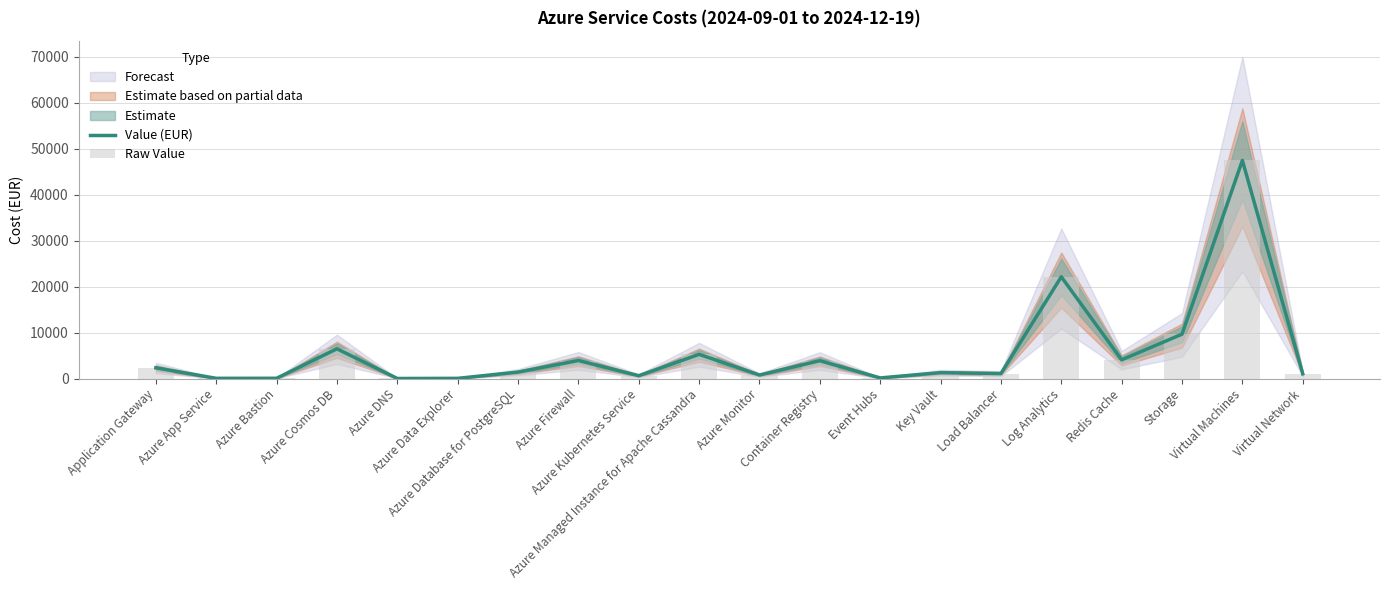

Is it true that Value (EUR) equals 47486.0 at Virtual Machines?

True